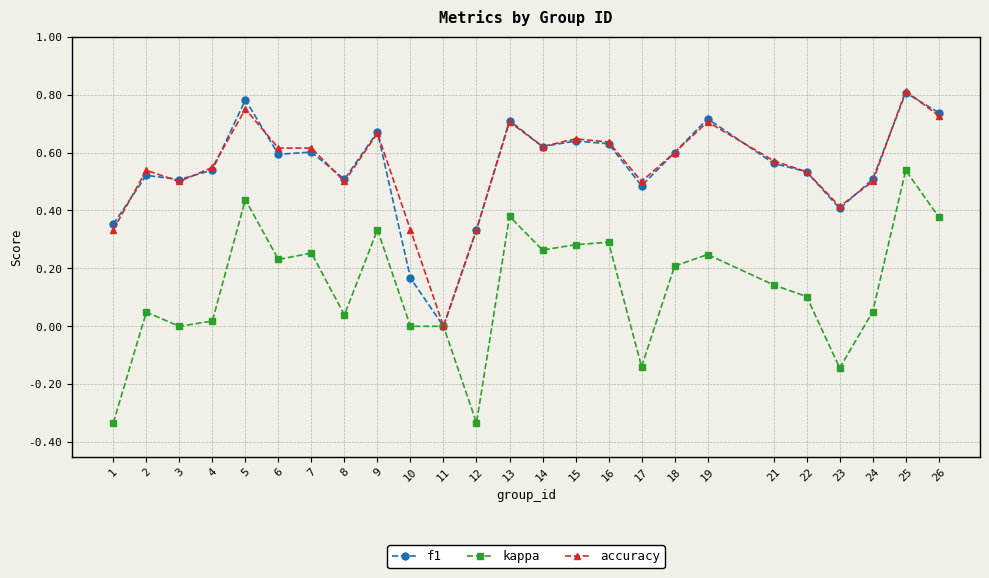

At which label is accuracy closest to 0?

11